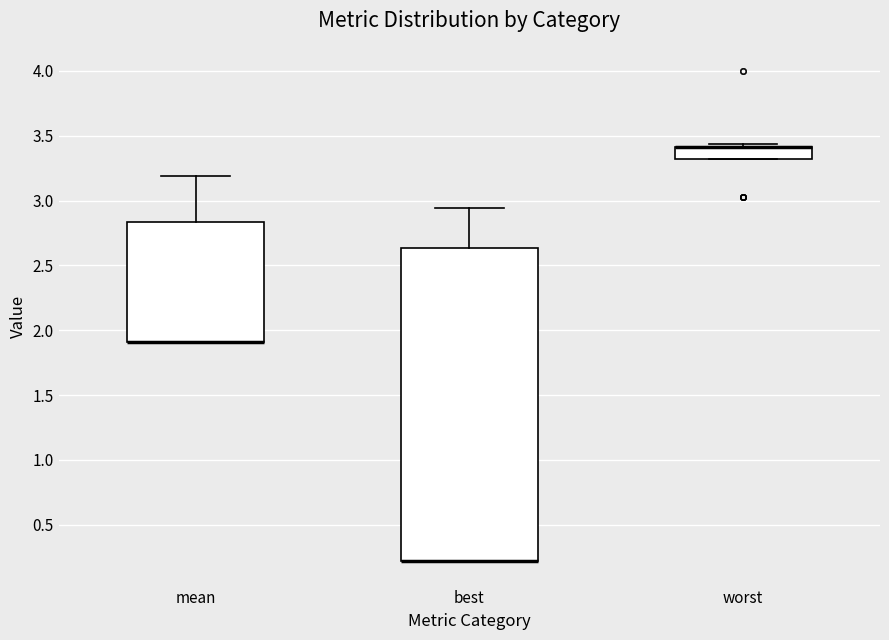

Reading left to right, transcribe this box plot: for each box, give where its median line is, the range the box spans, and where its two whiskers end, as read against the y-axis. The values are not printed on the chart, so give them approximately, as read against the axis.

mean: median 1.90 (drawn on the box's lower edge), box 1.90 to 2.85, whiskers 1.90 to 3.20
best: median 0.20 (drawn on the box's lower edge), box 0.20 to 2.65, whiskers 0.20 to 2.95
worst: median 3.40 (drawn on the box's upper edge), box 3.30 to 3.40, whiskers 3.30 to 3.45